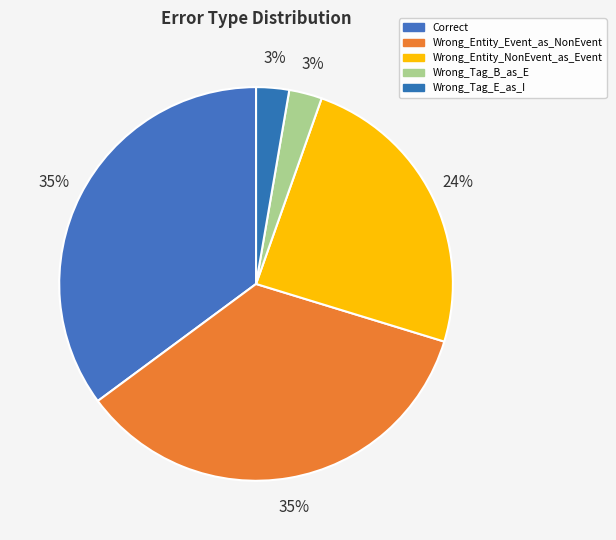

To the nearest percent, what portion does Wrong_Entity_NonEvent_as_Event represent?

24%